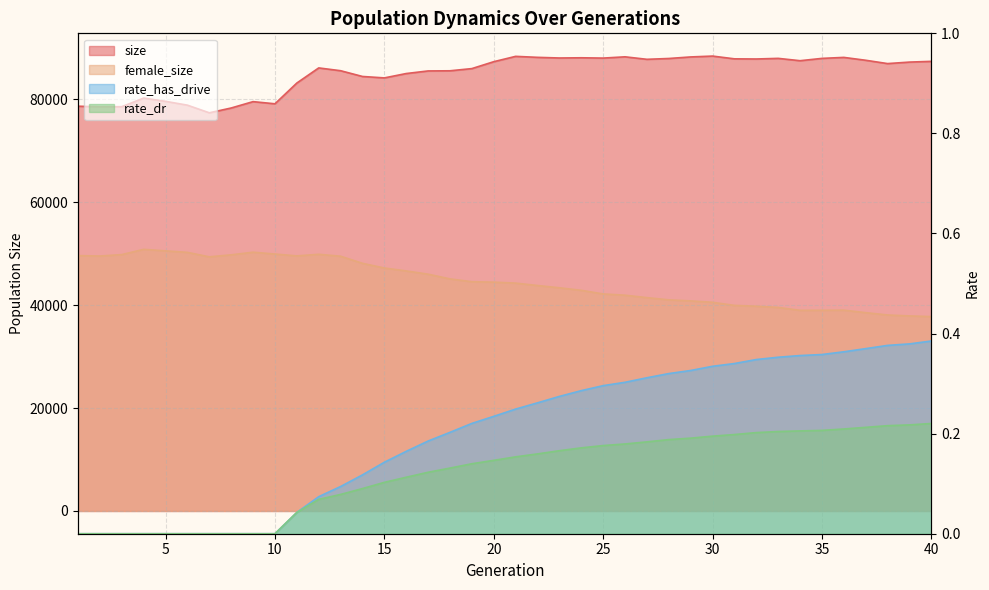

True or false: rate_has_drive and rate_dr intersect in this chart.

False